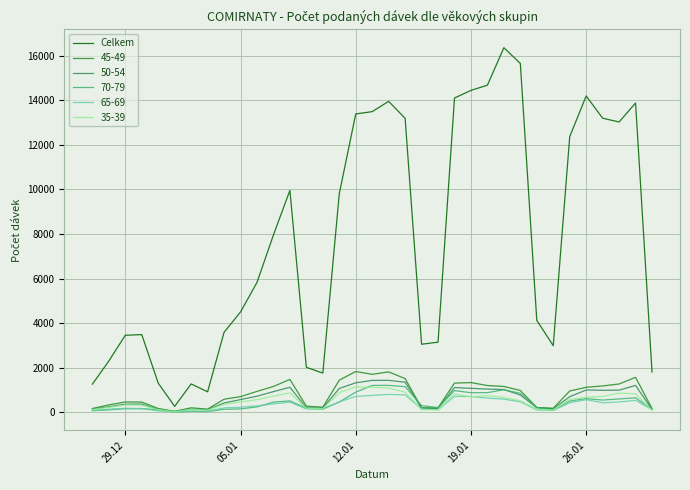

What are all the series names shown in the legend?

Celkem, 45-49, 50-54, 70-79, 65-69, 35-39